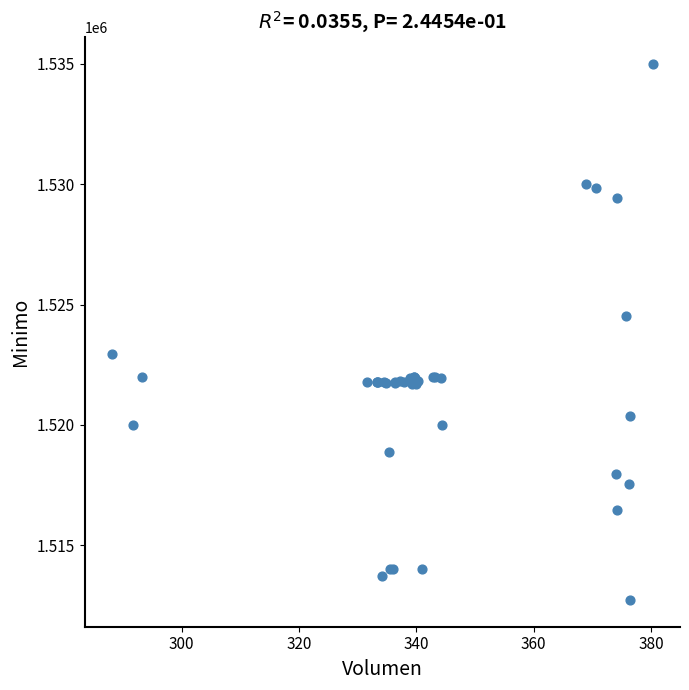

What Y value in the scatter plot is closest to 1523862?

1524513